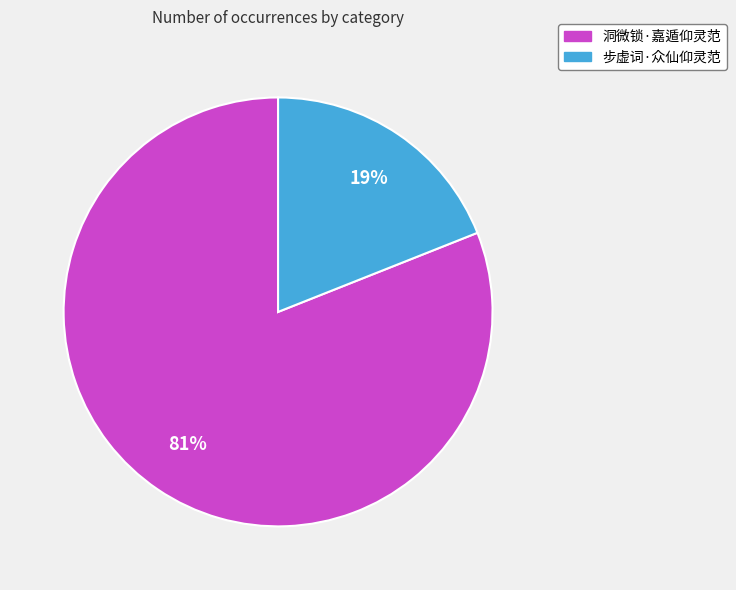

Which has a higher value, 洞微锁·嘉遁仰灵范 or 步虚词·众仙仰灵范?

洞微锁·嘉遁仰灵范